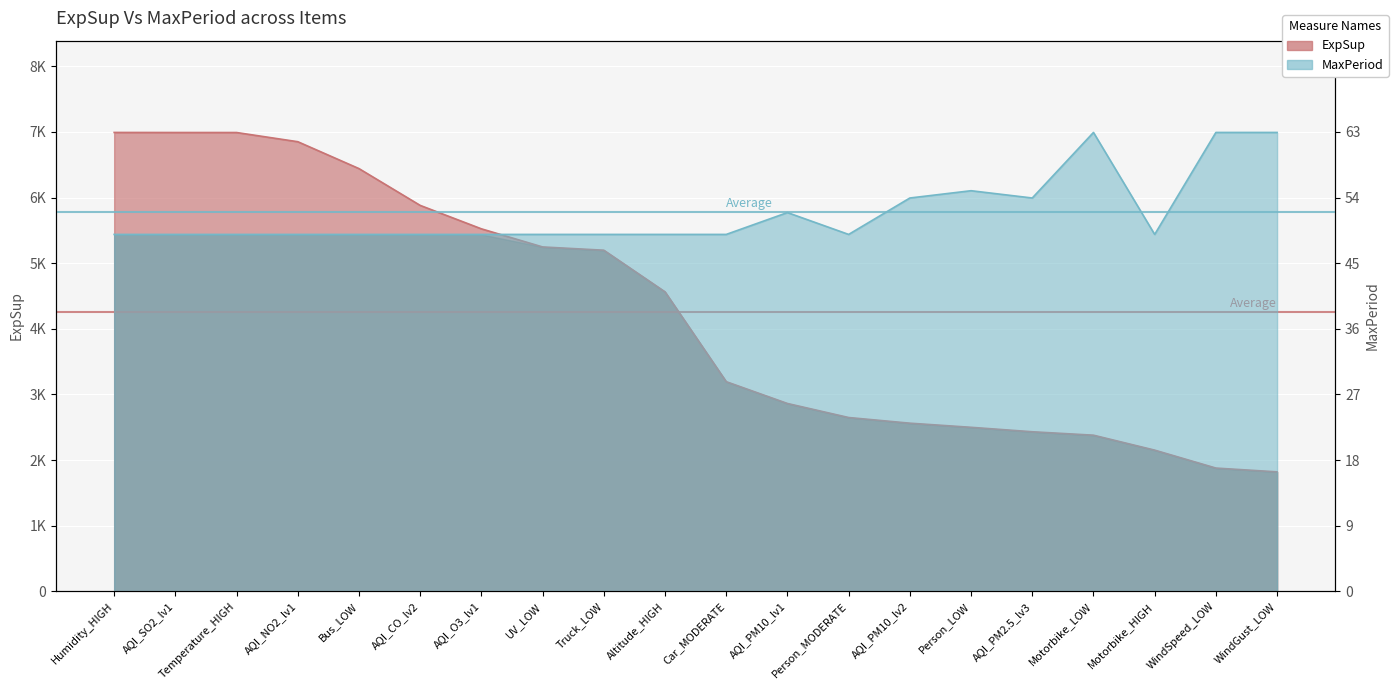

At which category does the chart reach its peak across all series?

Humidity_HIGH